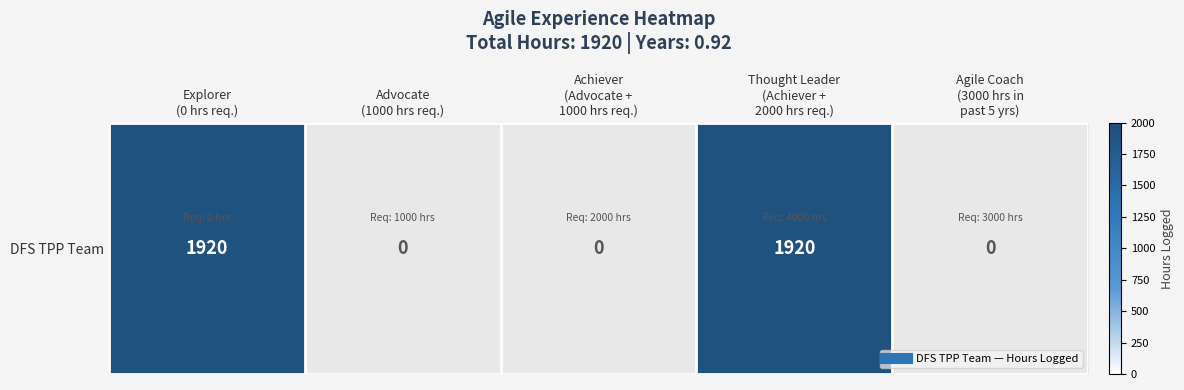

What is the average value?

768